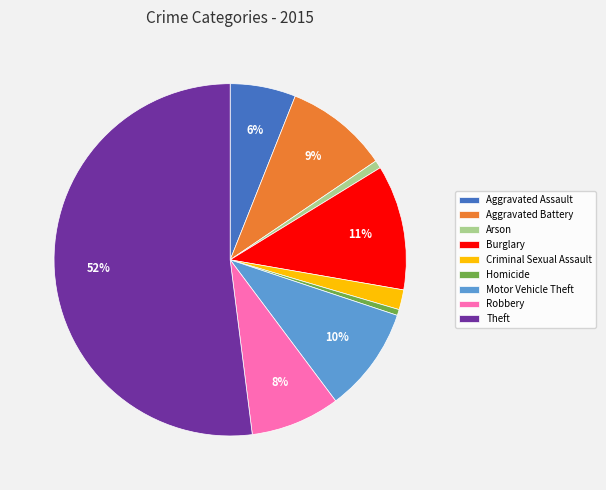

To the nearest percent, what is the difference between the largest and smallest slice percentages?

51%